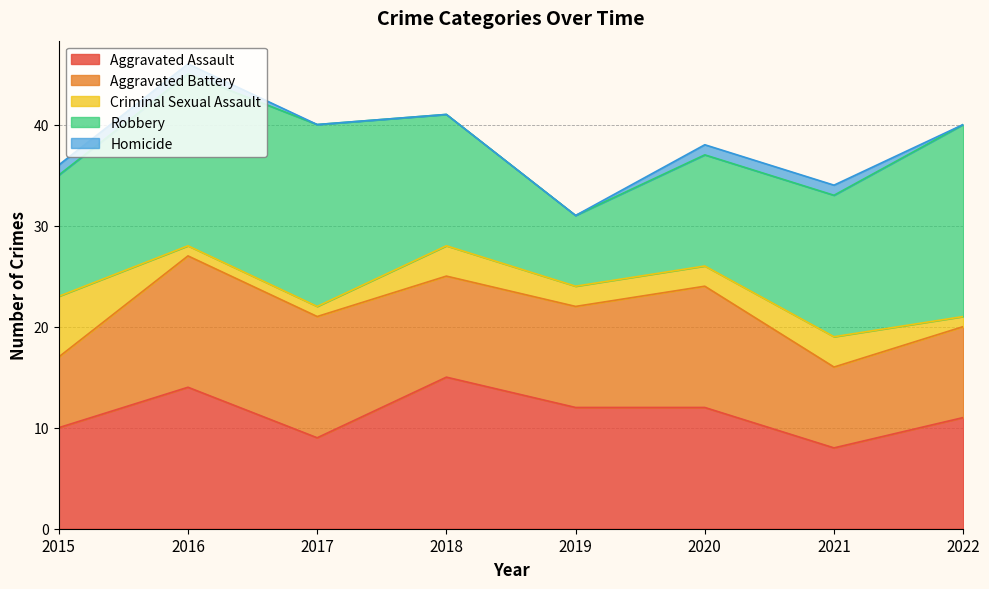

Does the chart have visible grid lines?

Yes